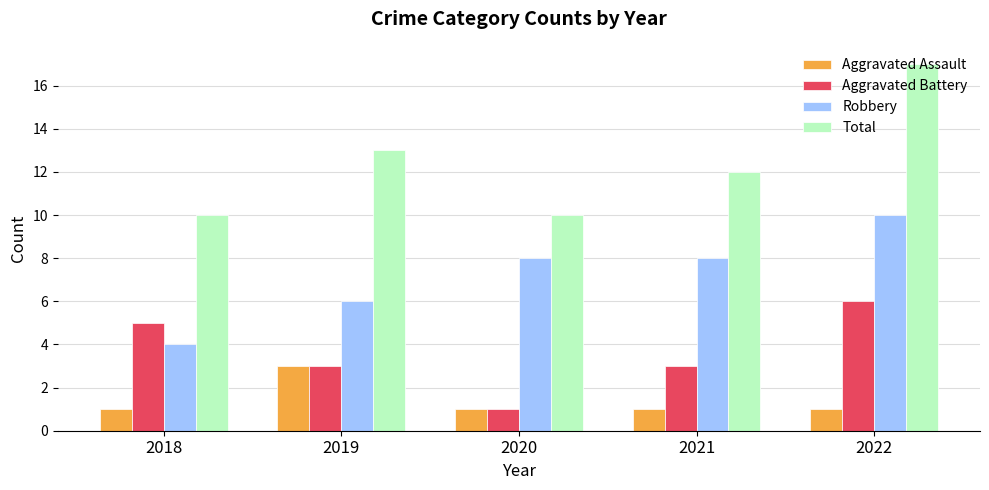

Which category has the highest value across all series?

2022